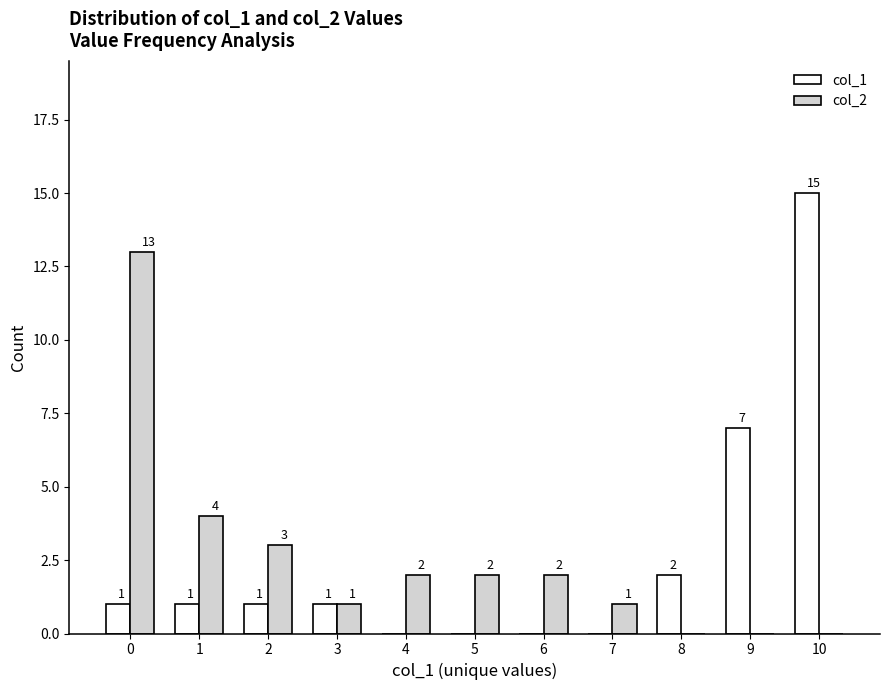

At which category is the sum across all series the highest?

10